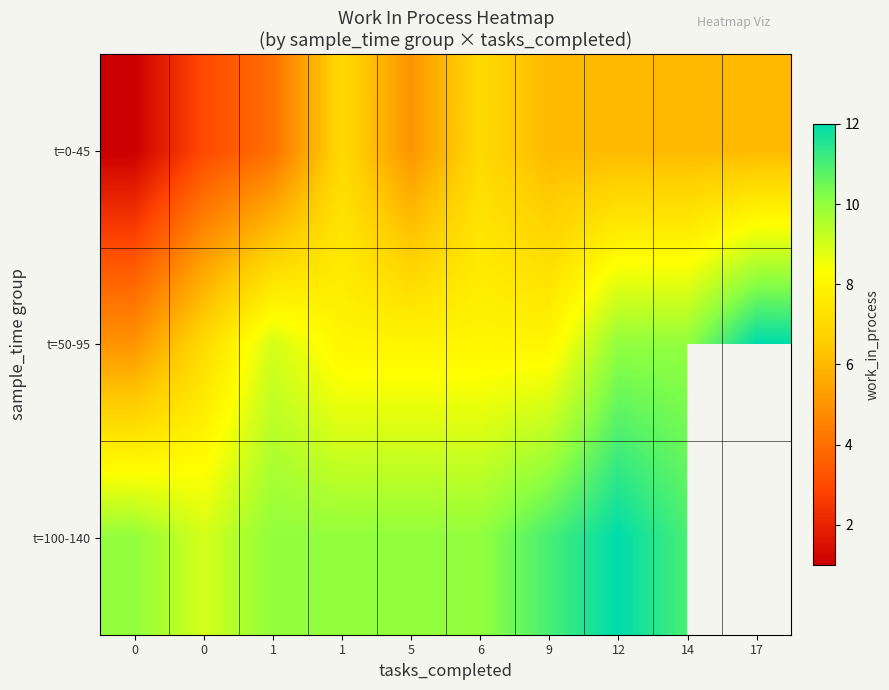

What is the difference between the highest and lowest values at 12?

6.0